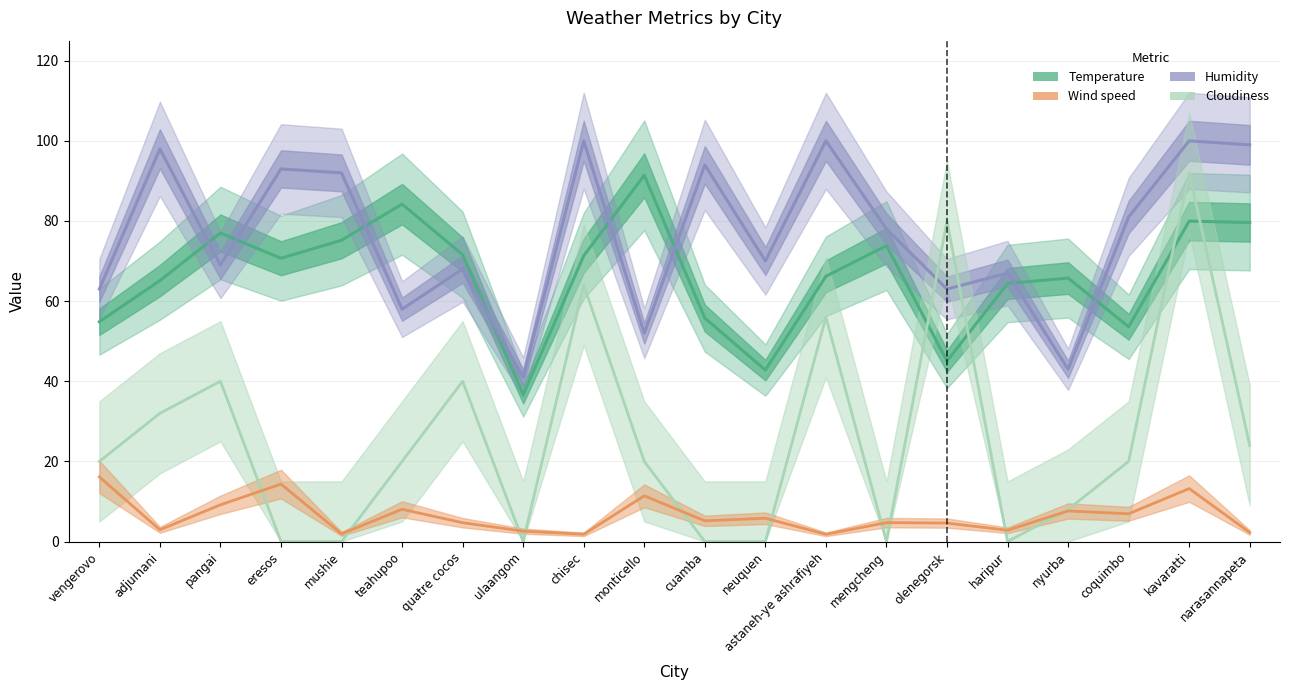

What are all the series names shown in the legend?

Temperature, Humidity, Cloudiness, Wind speed